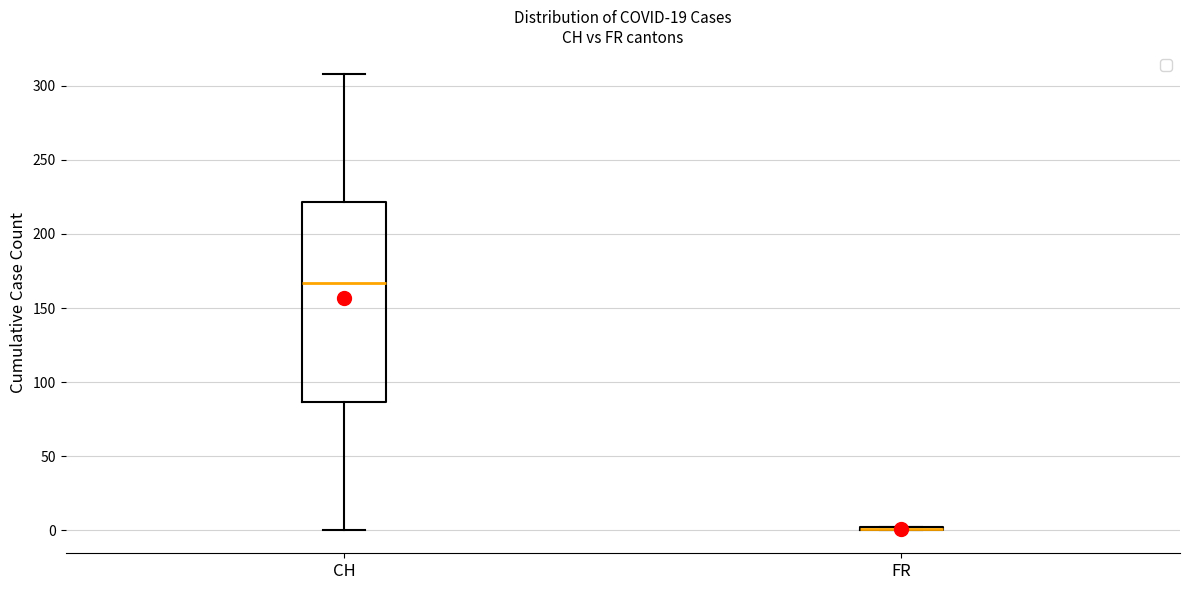

Reading left to right, read every box against the y-axis: the position of its median line, the range the box covers, and the ends of its whiskers. The values are not printed on the chart, so give them approximately, as read against the axis.

CH: median 165, box 85 to 220, whiskers 0 to 310
FR: box collapsed to a line at 0, whiskers 0 to 0